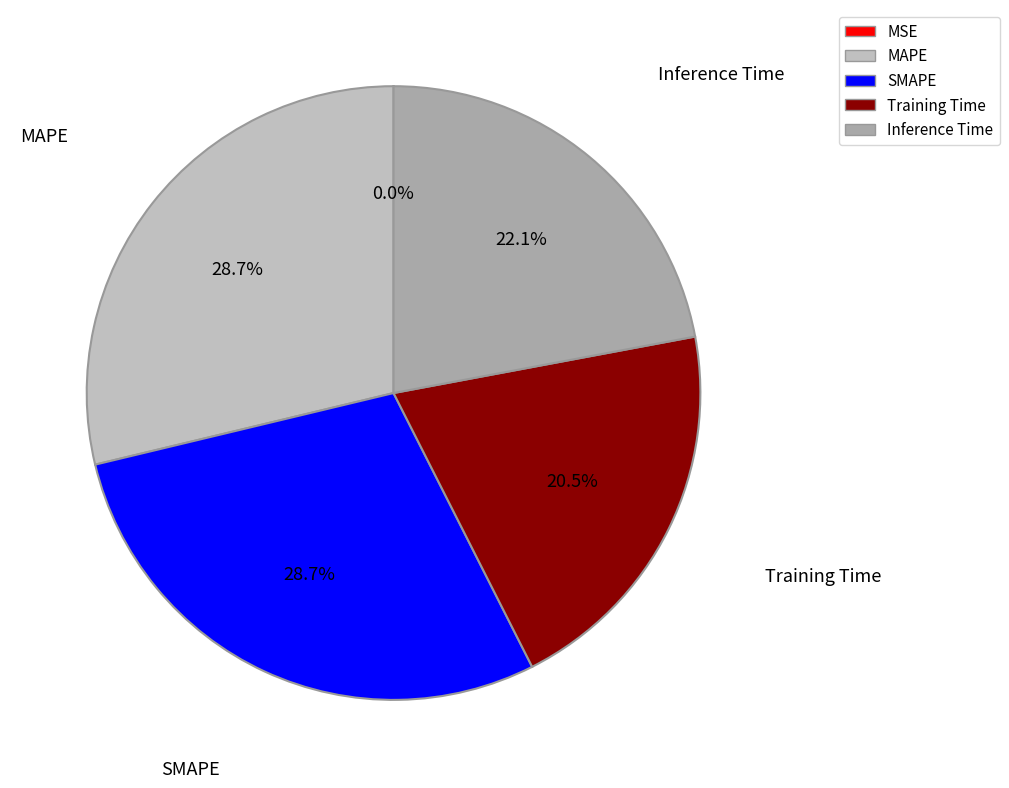

Between Inference Time and SMAPE, which is larger?

SMAPE